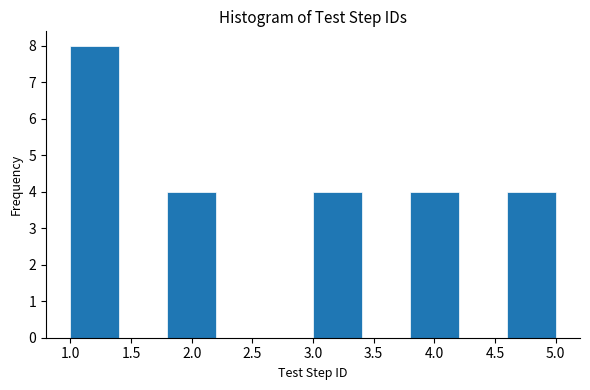

What is the height of the bar covering 3.8 to 4.2 on the x-axis? The values are not printed on the chart, so give them approximately, as read against the axis.

4